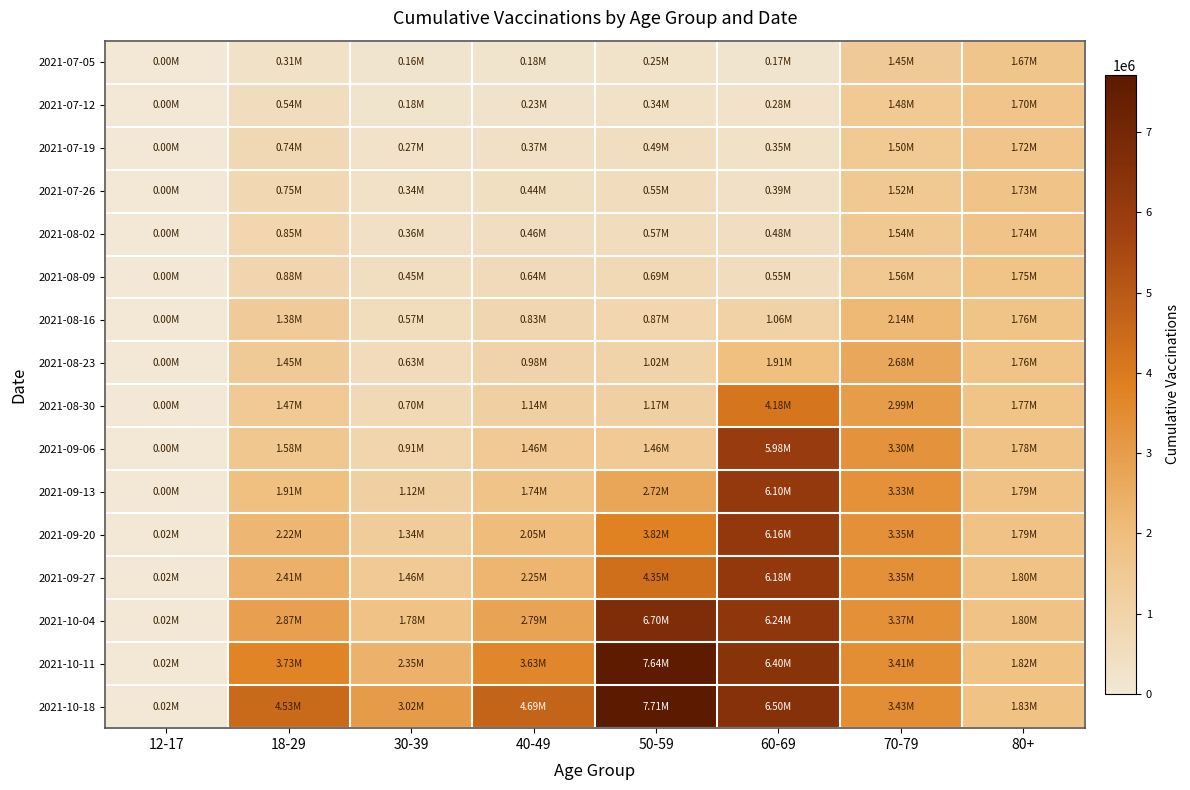

What is the total value across all series at 40-49?

23872128